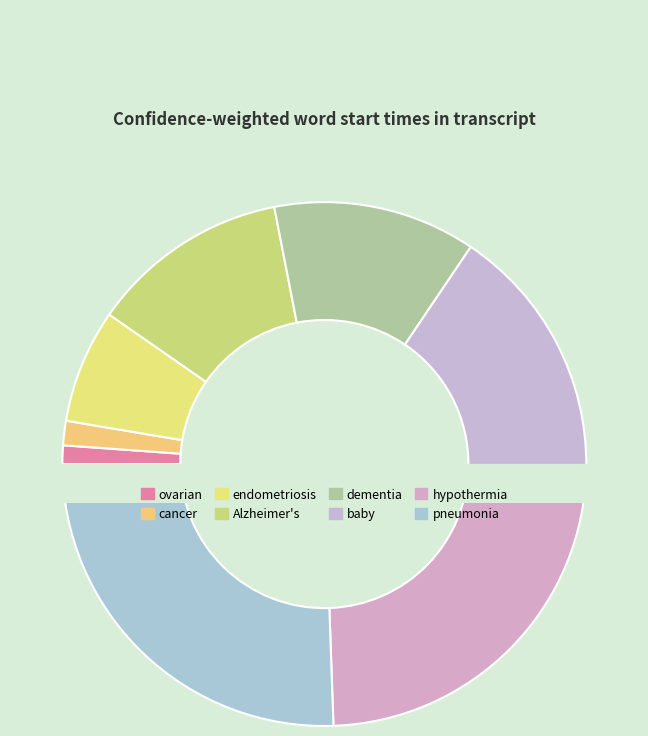

Which category has the smallest portion of the pie?

ovarian